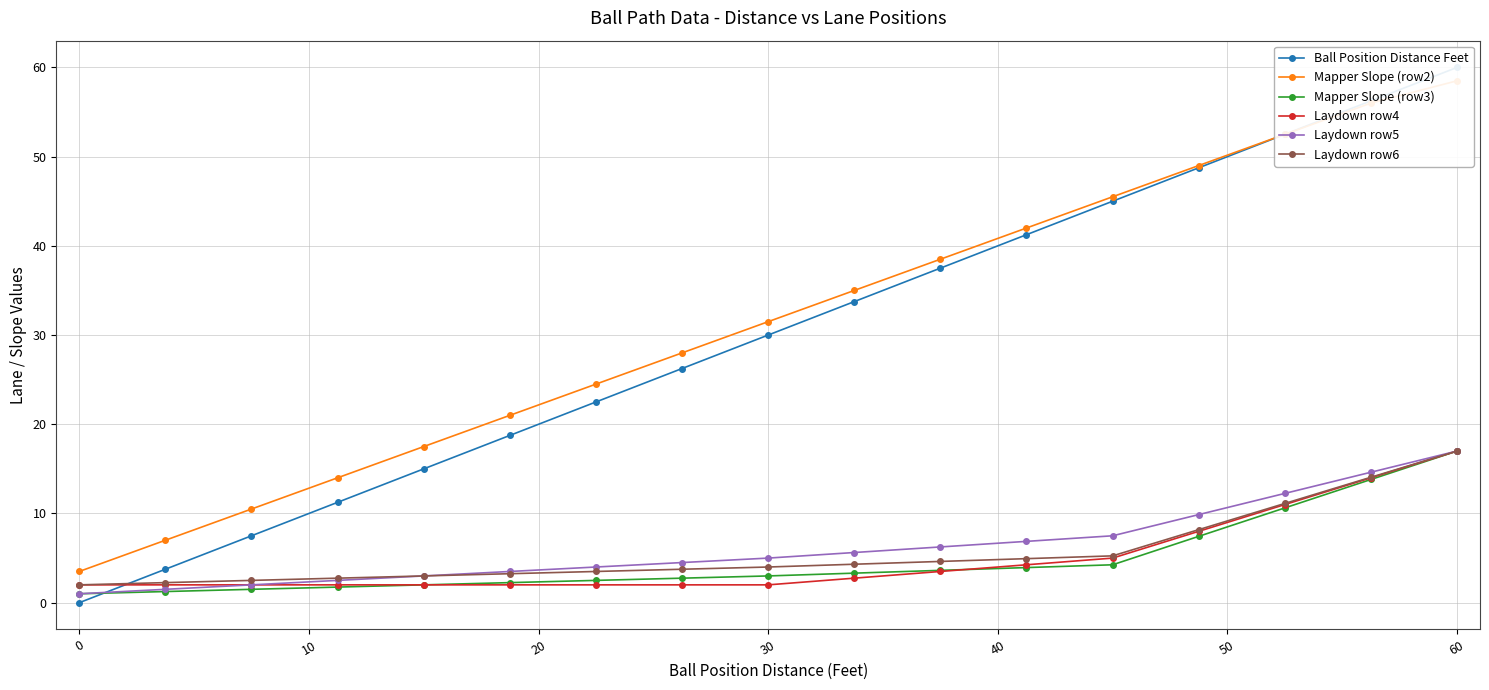

Is it true that Laydown row6 equals 2.0 at 0?

True